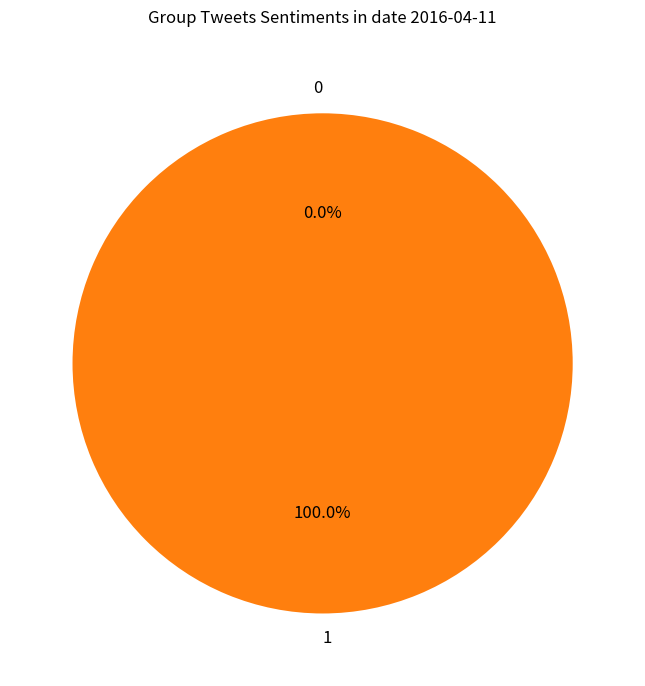

Does 1 represent more than half of the total?

Yes